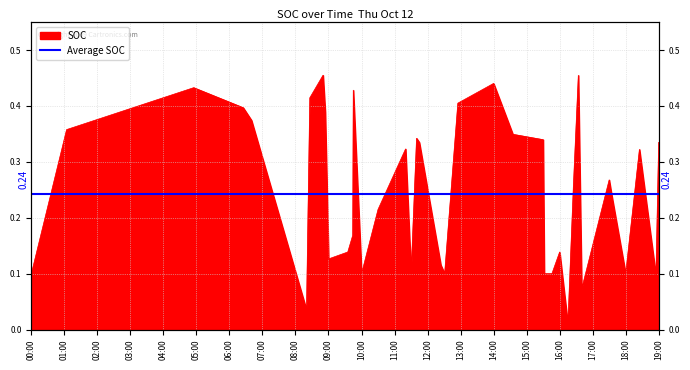

What is the difference between the values at 2017-10-12 08:26:00 and 2017-10-12 11:30:00?

0.3